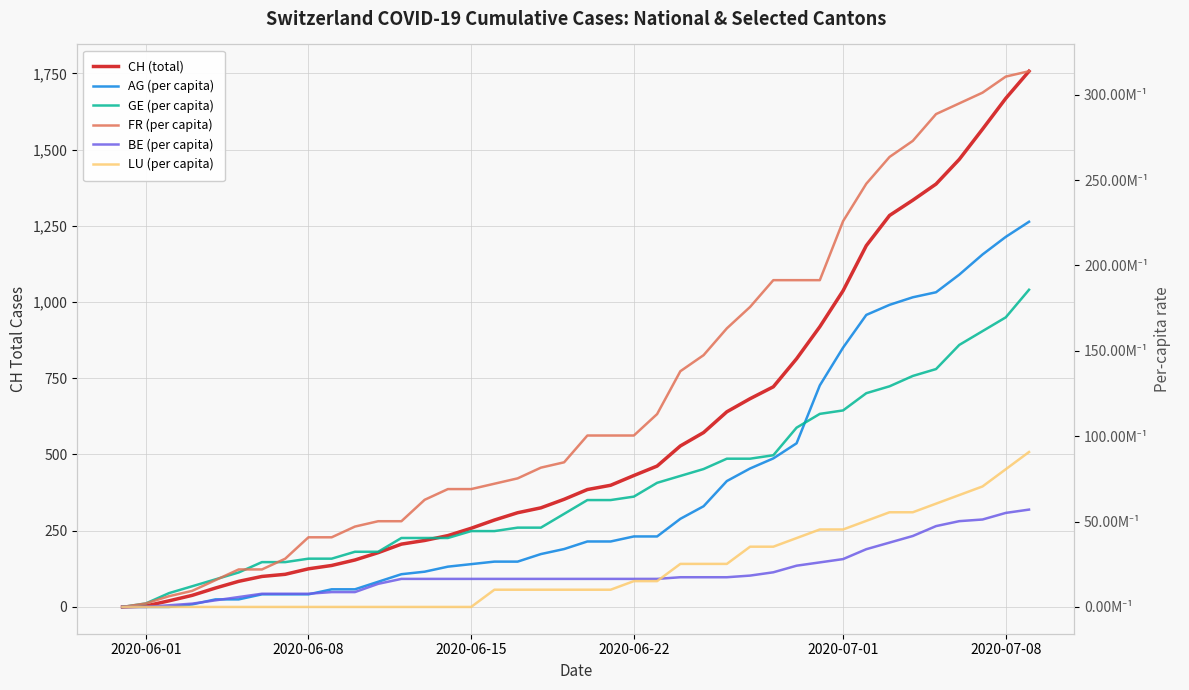

After their last crossing, which series has the higher values: LU (per capita) or BE (per capita)?

LU (per capita)